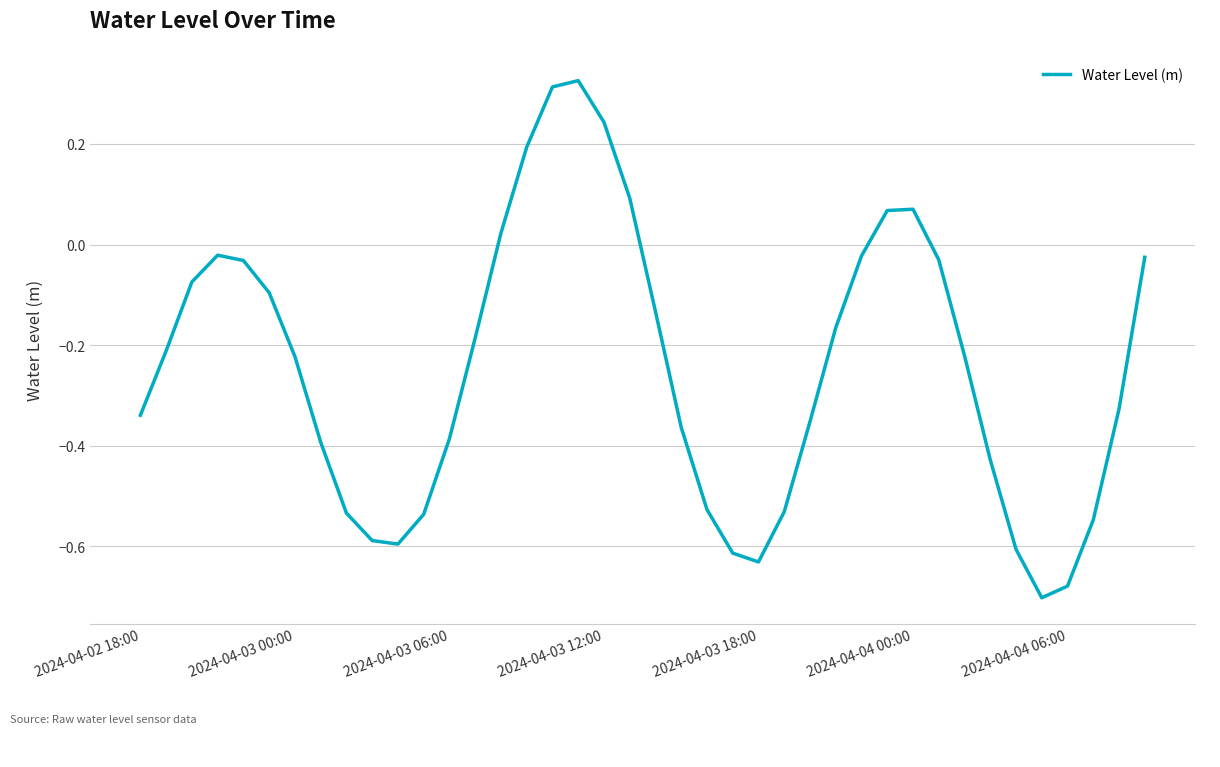

True or false: the data has more than 2 interior local peaks.

True